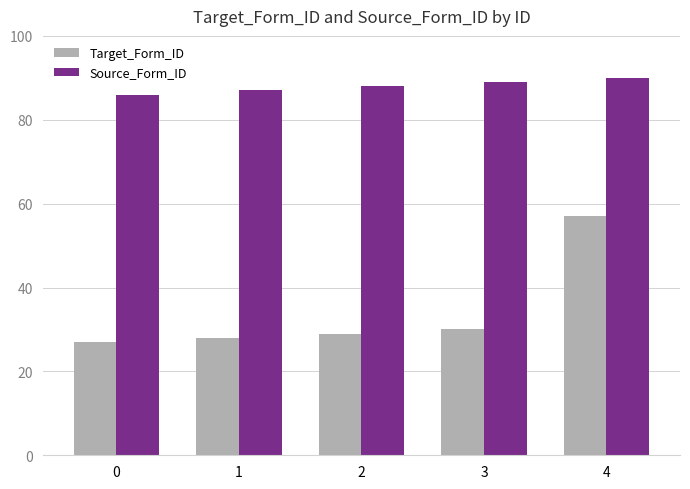

Does the chart contain any negative values?

No